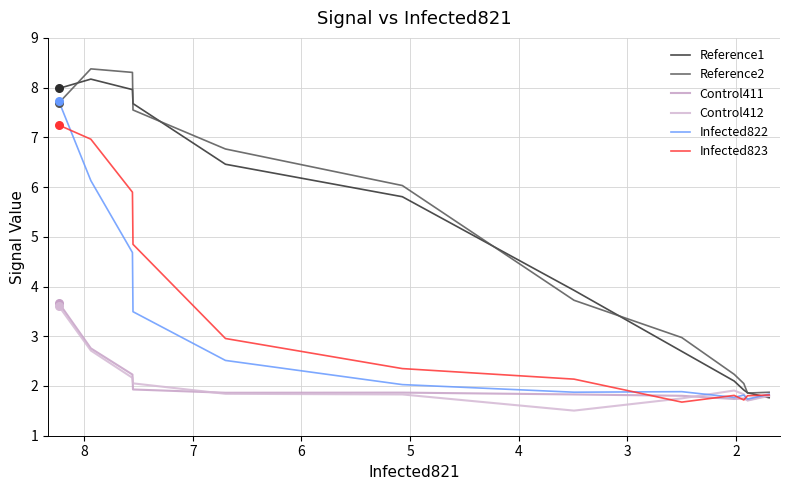

Which series contains the highest Y value?

Reference2